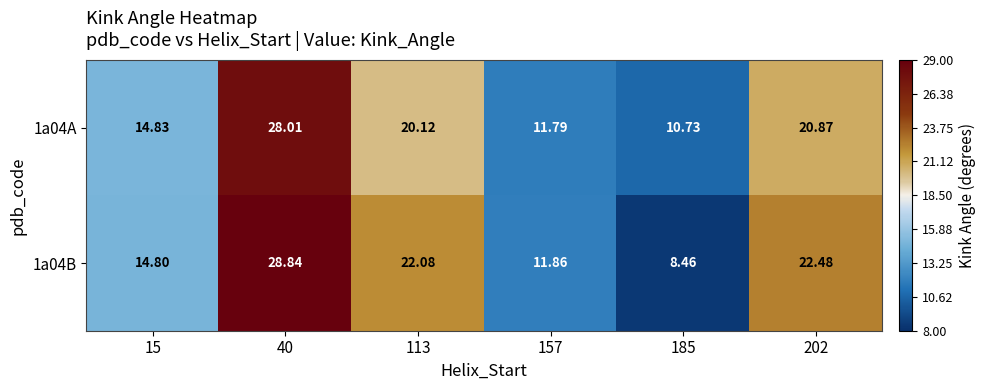

Between 40 and 202, which series saw the biggest shift?

1a04A